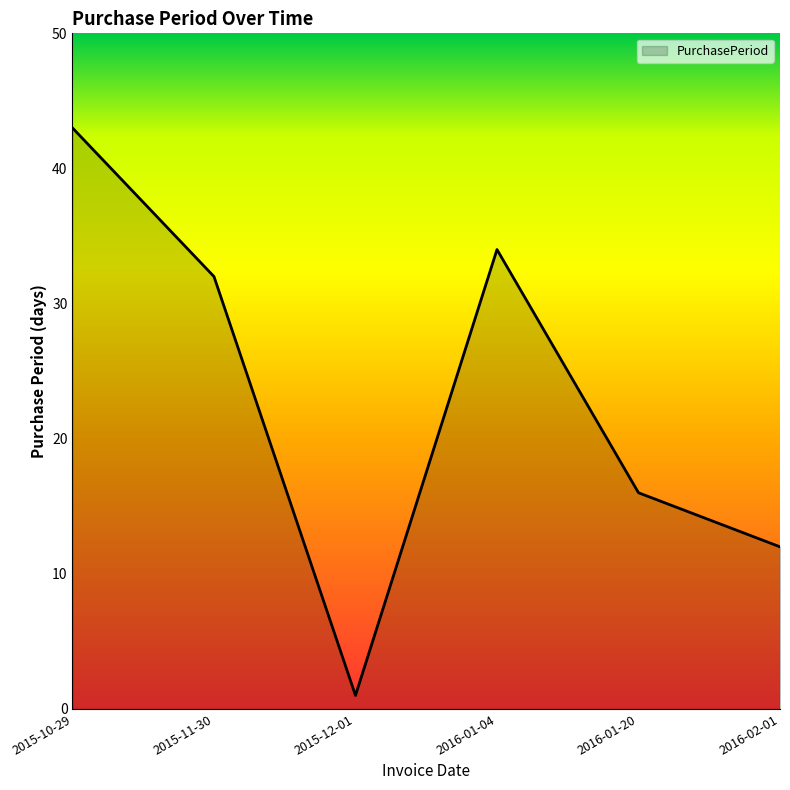

What position from the right is 2015-11-30?

5